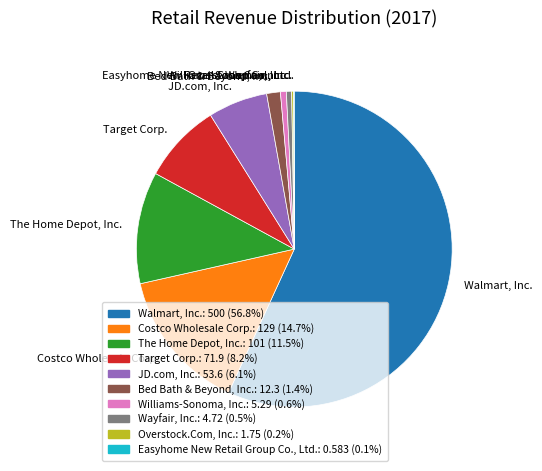

Is there a majority slice in this chart?

Yes